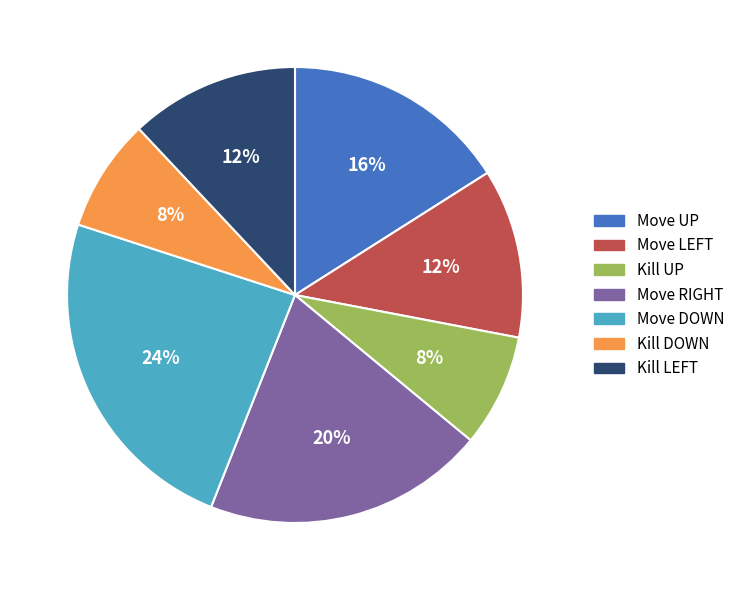

Is there a majority slice in this chart?

No